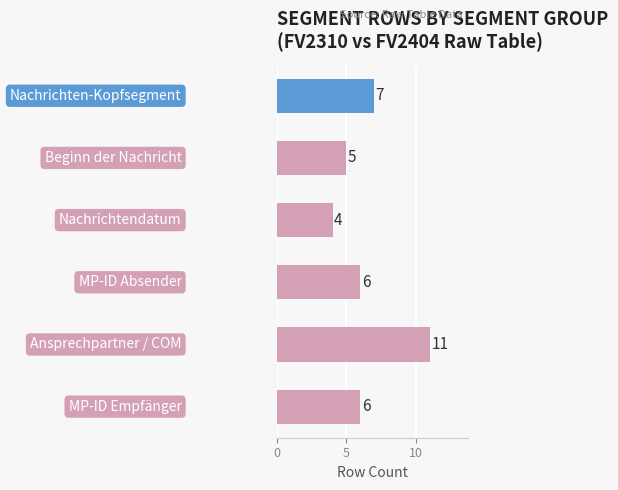

Reading top to bottom, extract all data points from this chart.

7	5	4	6	11	6